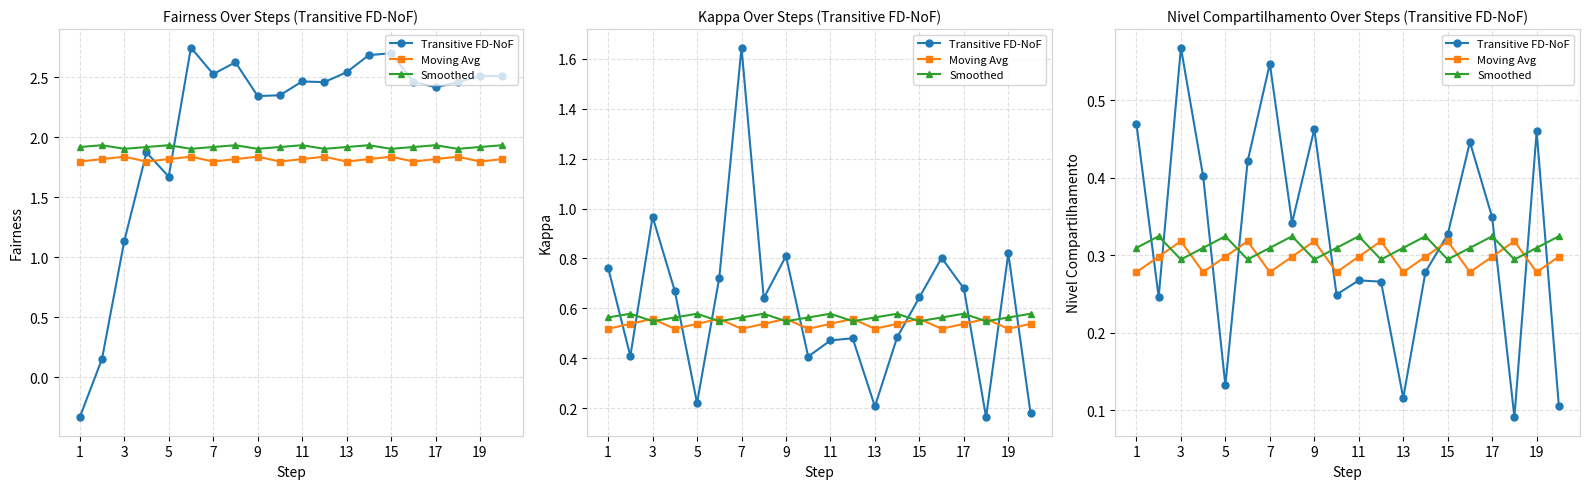

What is the sum of the Moving Avg values at 19 and 15?

0.6